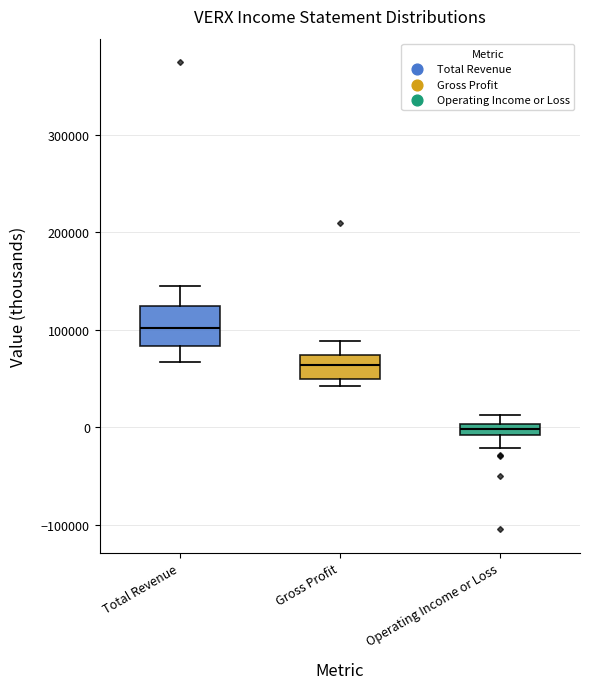

Which box has the lowest median line?

Operating Income or Loss